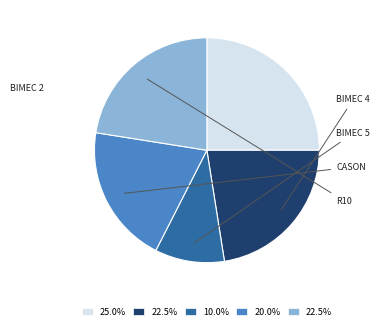

Is there a majority slice in this chart?

No